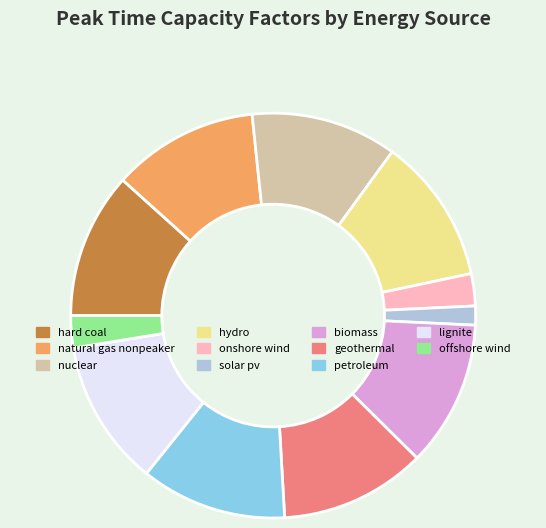

What is the smallest slice in the pie chart?

solar pv